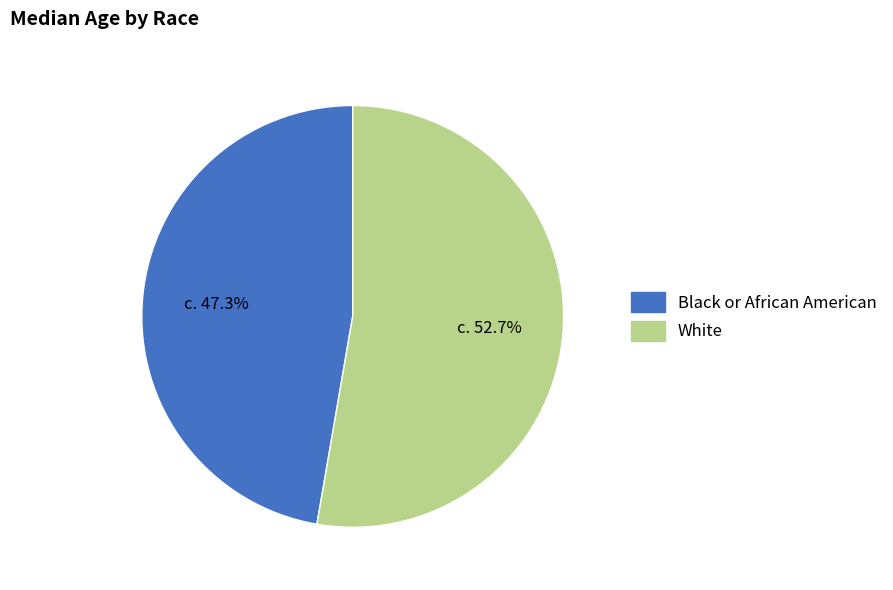

What percentage is the Black or African American slice, to the nearest percent?

47%